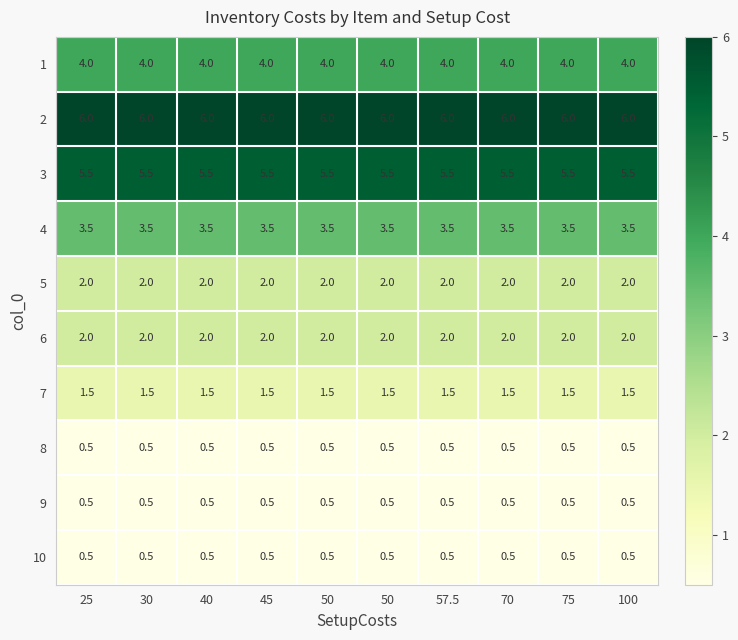

How many distinct data groups are displayed?

10